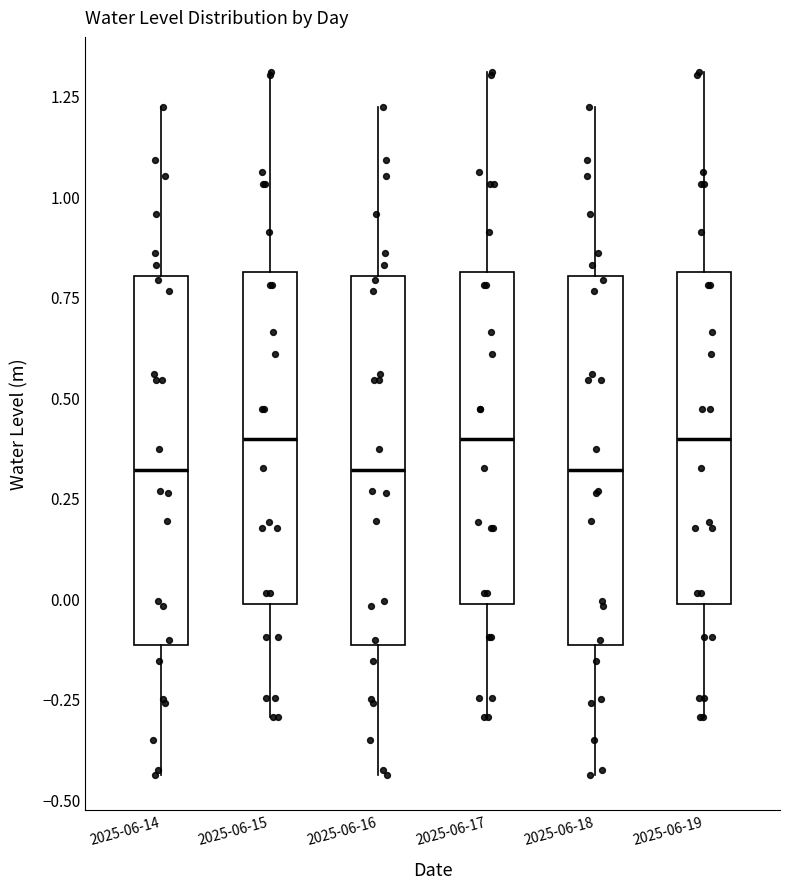

Reading left to right, transcribe this box plot: for each box, give where its median line is, the range the box spans, and where its two whiskers end, as read against the y-axis. The values are not printed on the chart, so give them approximately, as read against the axis.

2025-06-14: median 0.30, box -0.10 to 0.80, whiskers -0.45 to 1.20
2025-06-15: median 0.40, box 0.00 to 0.80, whiskers -0.30 to 1.30
2025-06-16: median 0.30, box -0.10 to 0.80, whiskers -0.45 to 1.20
2025-06-17: median 0.40, box 0.00 to 0.80, whiskers -0.30 to 1.30
2025-06-18: median 0.30, box -0.10 to 0.80, whiskers -0.45 to 1.20
2025-06-19: median 0.40, box 0.00 to 0.80, whiskers -0.30 to 1.30